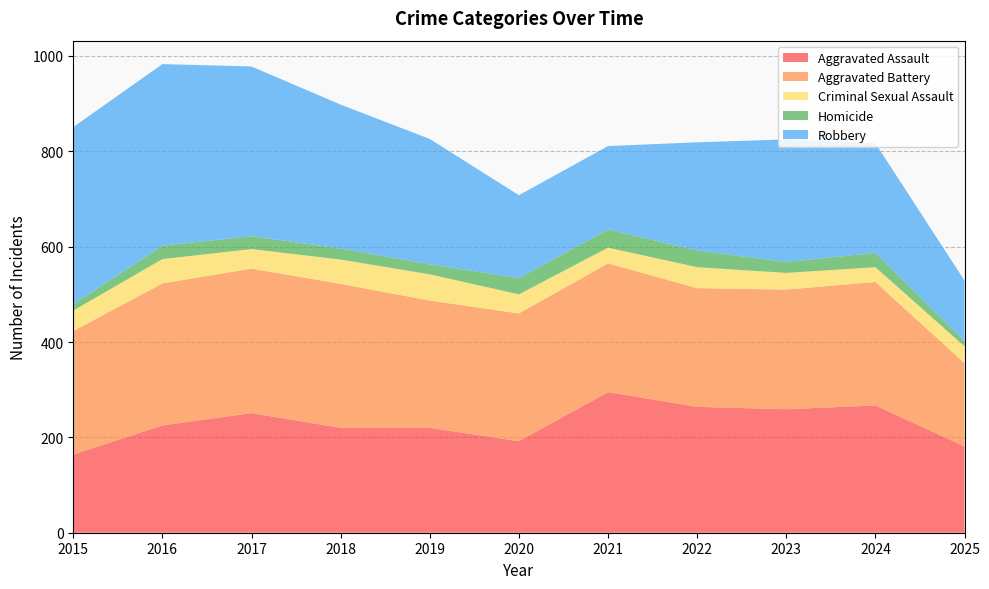

Reading left to right, what are all the values shown in this chart?

Aggravated Assault: 2015=164	2016=225	2017=251	2018=220	2019=220	2020=192	2021=295	2022=264	2023=259	2024=267	2025=181
Aggravated Battery: 2015=259	2016=298	2017=303	2018=302	2019=267	2020=268	2021=270	2022=249	2023=251	2024=259	2025=175
Criminal Sexual Assault: 2015=43	2016=51	2017=41	2018=51	2019=55	2020=40	2021=33	2022=44	2023=35	2024=31	2025=35
Homicide: 2015=13	2016=28	2017=27	2018=23	2019=21	2020=34	2021=38	2022=35	2023=23	2024=30	2025=11
Robbery: 2015=372	2016=381	2017=356	2018=302	2019=263	2020=174	2021=175	2022=227	2023=257	2024=230	2025=127